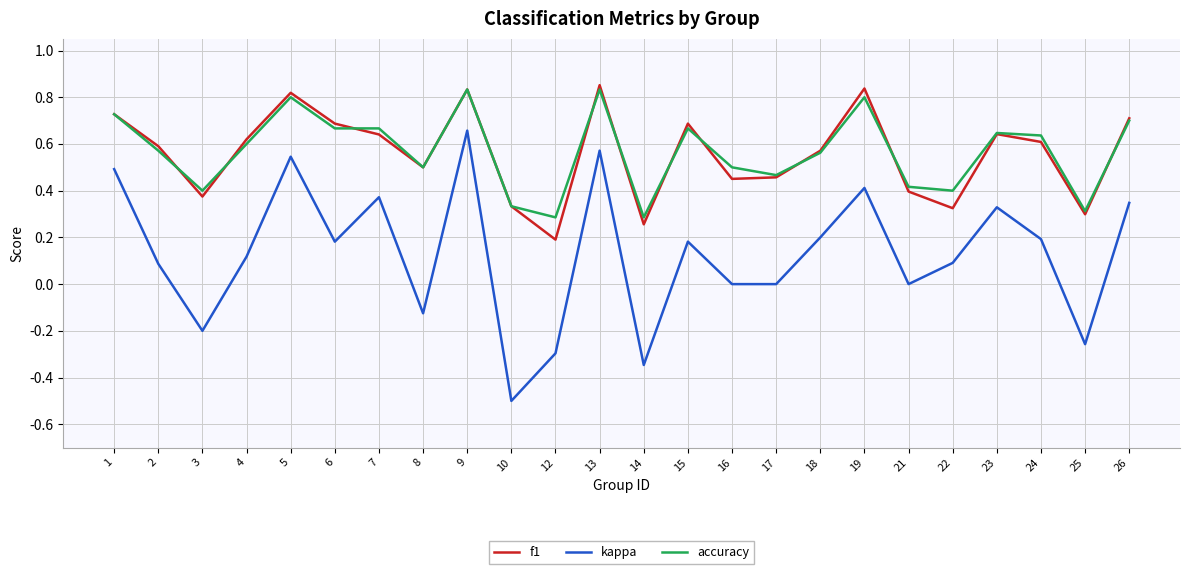

True or false: accuracy has a value of 0.8 at 13.

True